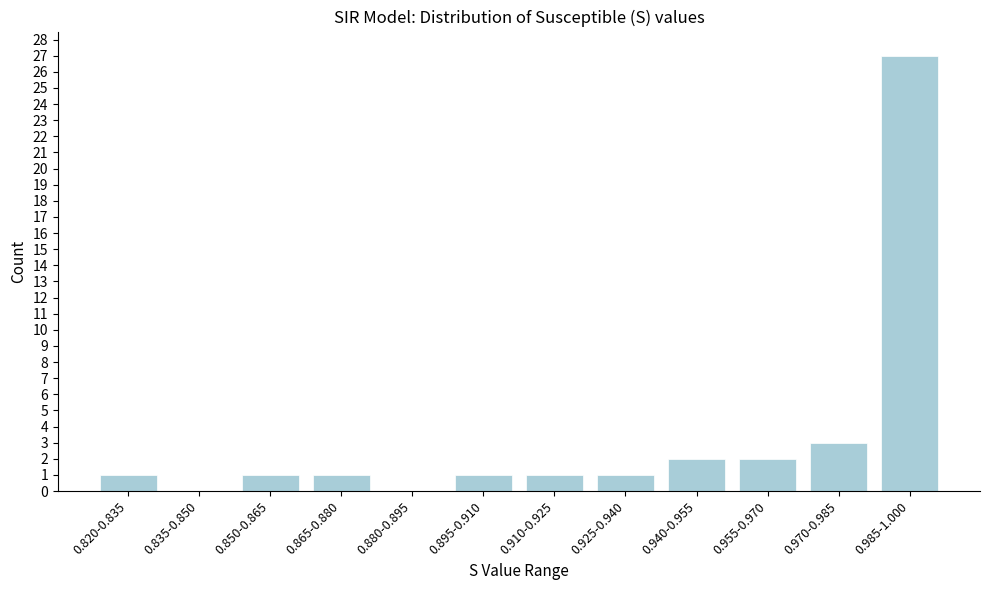

Reading left to right, transcribe all the data shown in this chart.

0.820-0.835=1	0.835-0.850=0	0.850-0.865=1	0.865-0.880=1	0.880-0.895=0	0.895-0.910=1	0.910-0.925=1	0.925-0.940=1	0.940-0.955=2	0.955-0.970=2	0.970-0.985=3	0.985-1.000=27